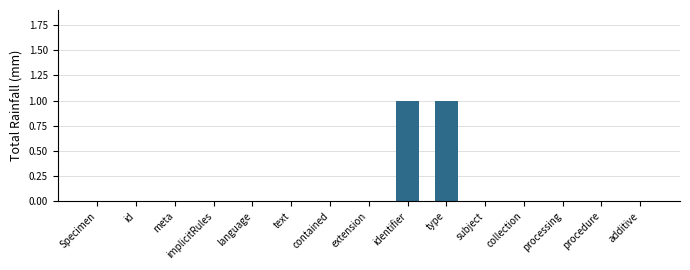

Is it true that the value at id is 0?

True